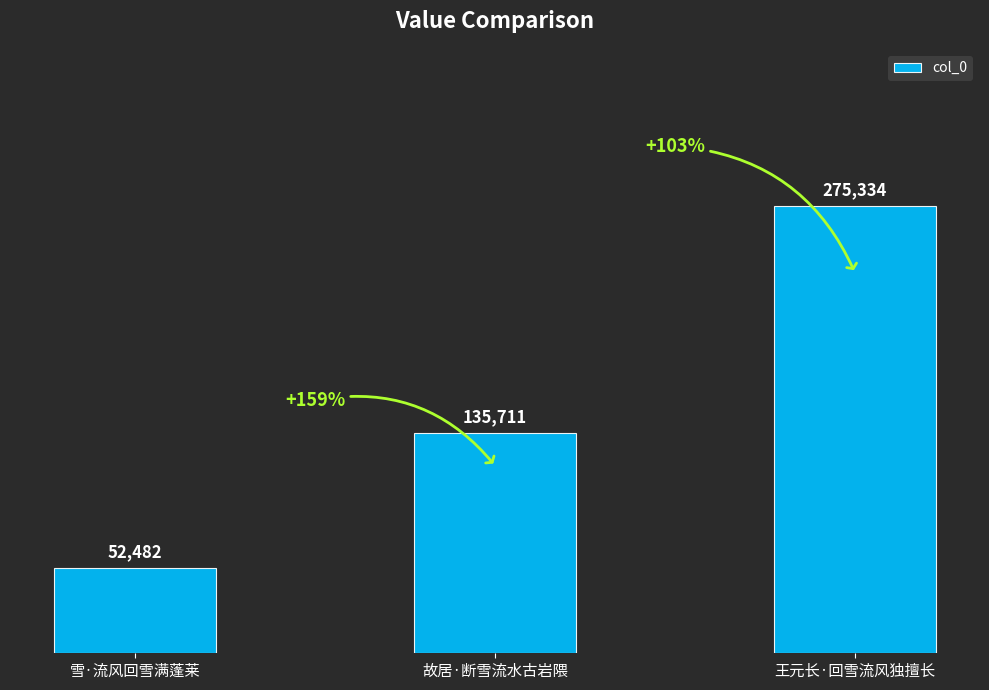

What is the label of the 3rd bar from the left?

王元长·回雪流风独擅长